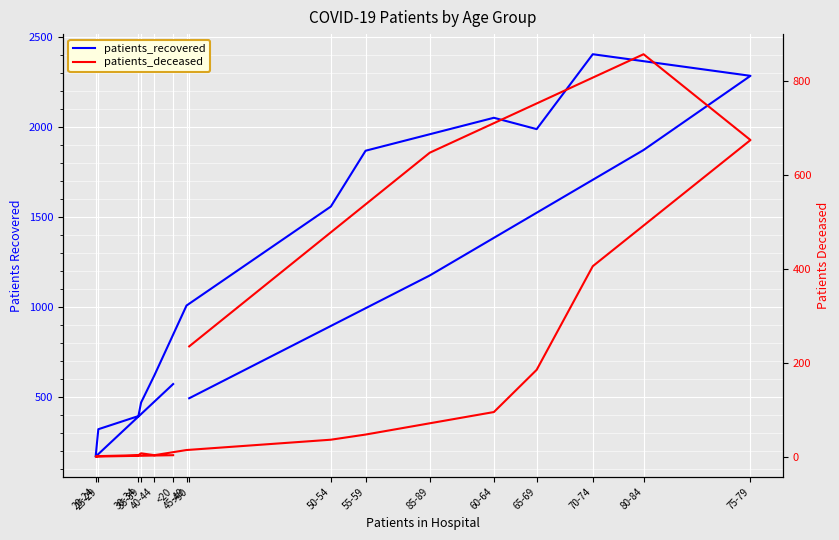

True or false: patients_recovered and patients_deceased cross at least once.

False